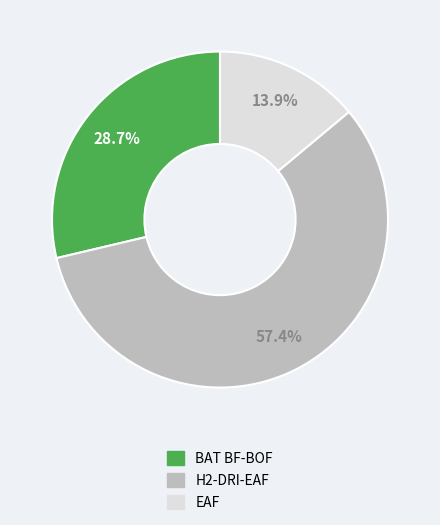

To the nearest percent, what is the difference between the BAT BF-BOF and H2-DRI-EAF slice percentages?

29%